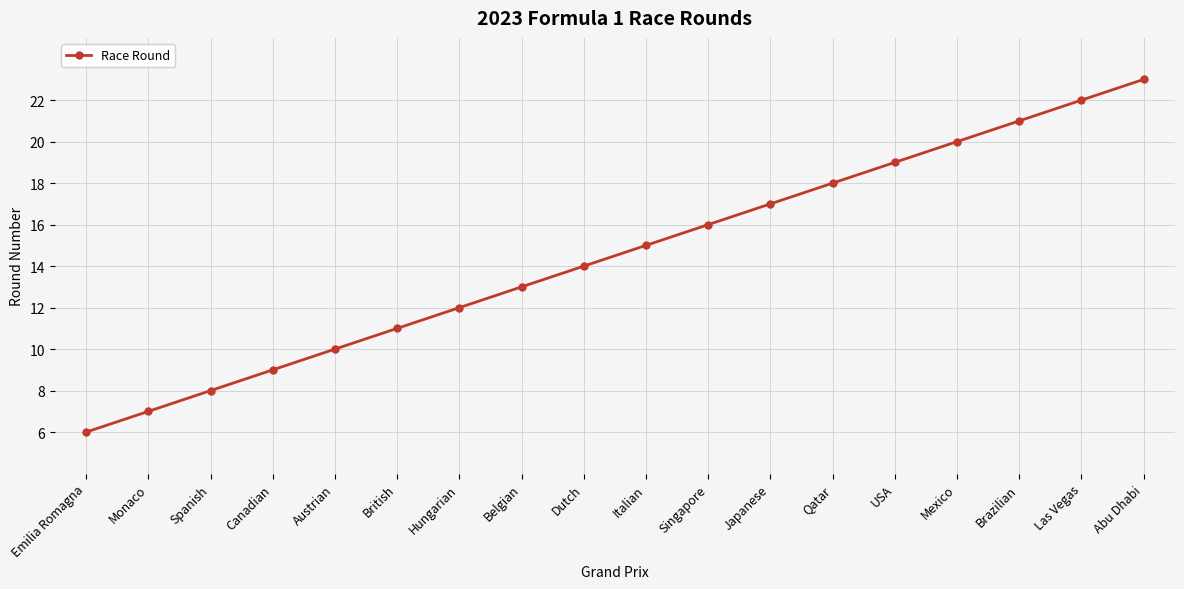

What position from the left is USA?

14